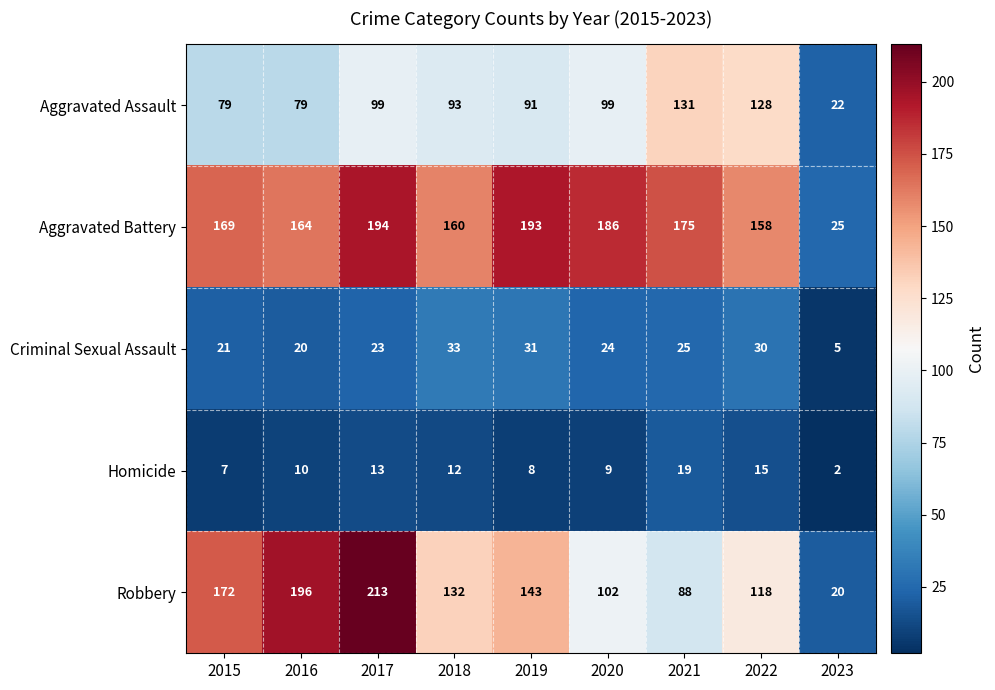

Which category has the highest value across all series?

2017